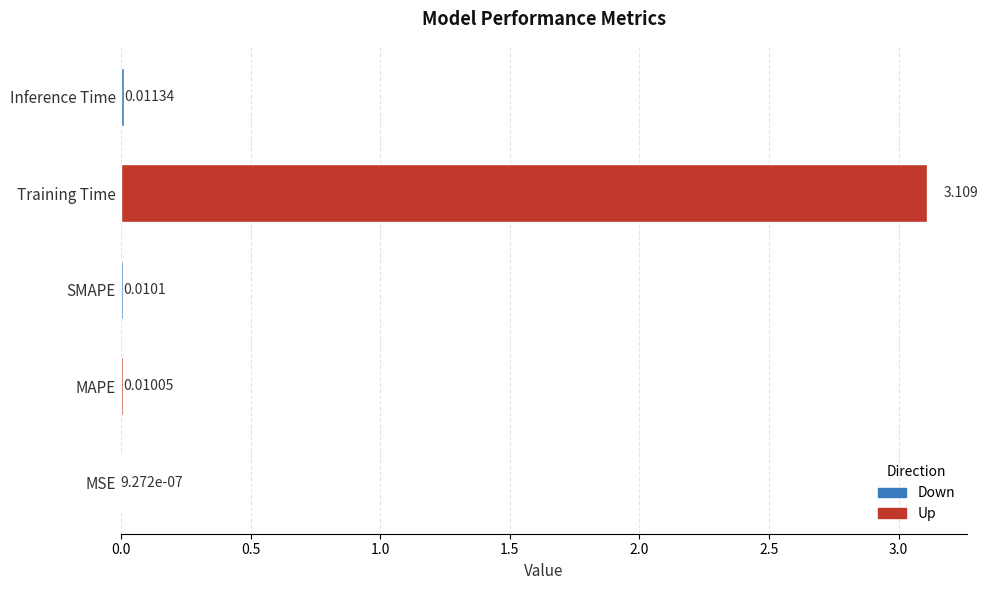

Which category has the highest value across all series?

Training Time